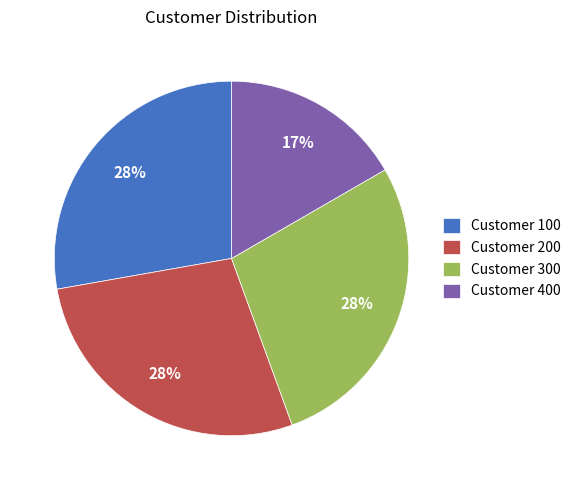

To the nearest percent, what portion does Customer 100 represent?

28%